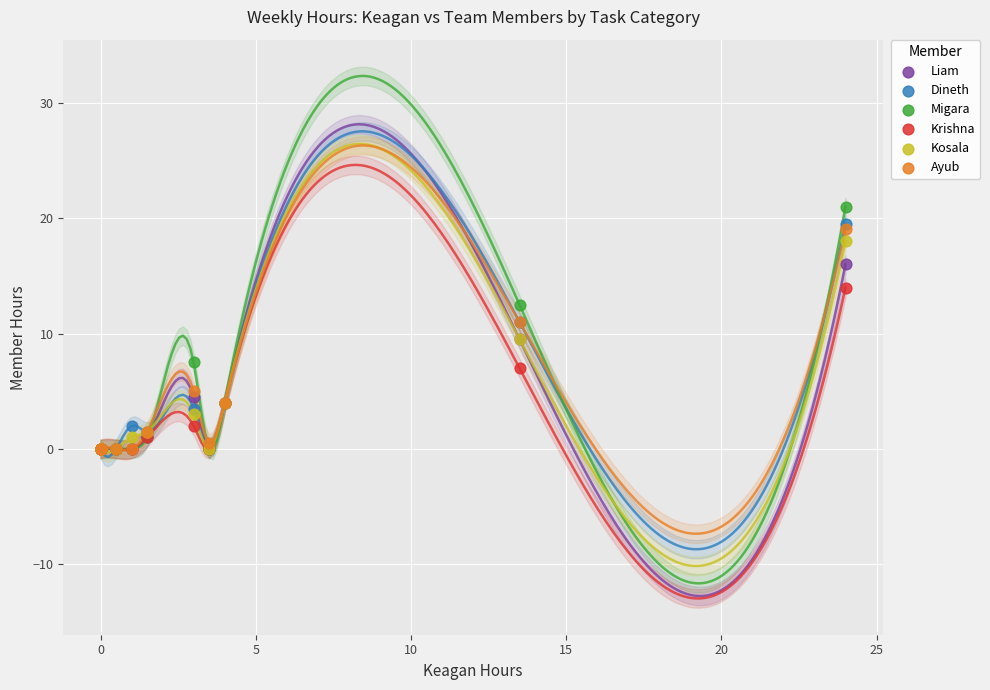

What are all the series names shown in the legend?

Liam, Dineth, Migara, Krishna, Kosala, Ayub